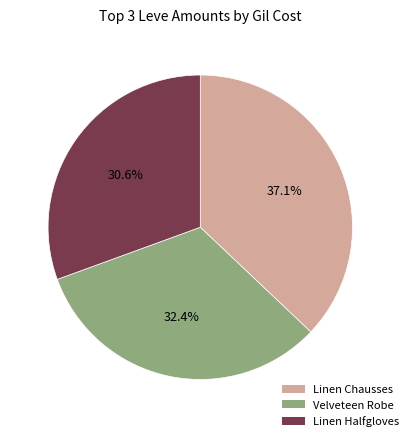

Does any single category account for the majority?

No